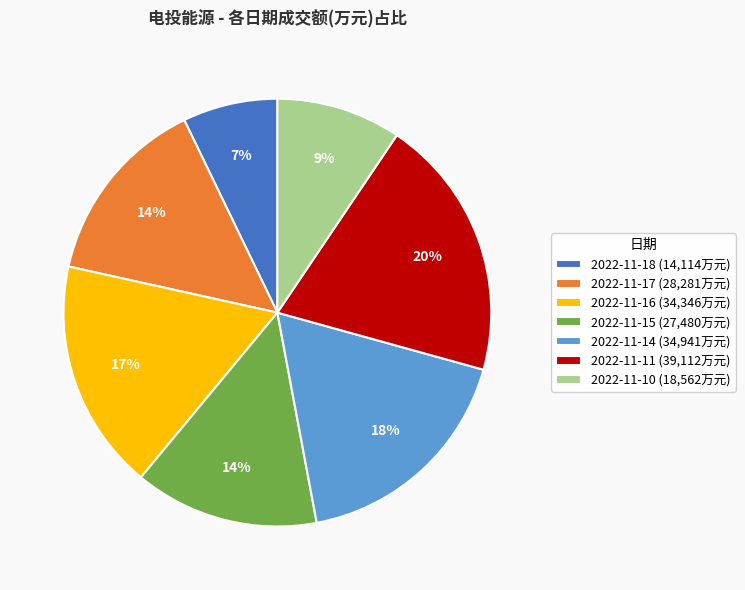

How many segments does this pie chart have?

7